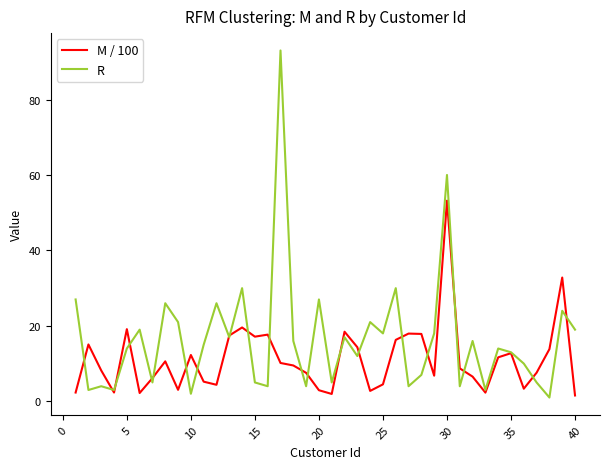

Which series has the largest total across all categories?

R